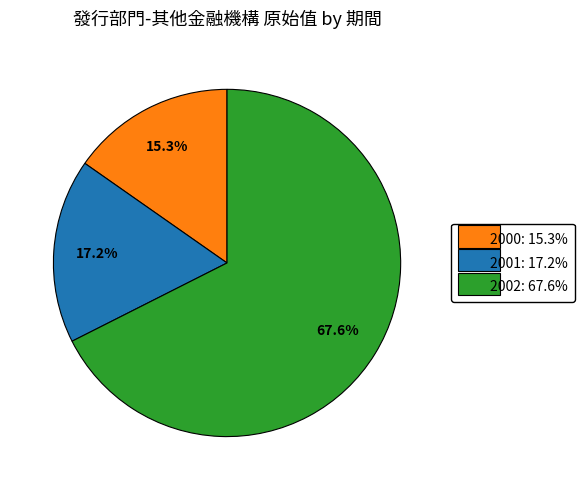

True or false: 2000 accounts for 15% of the total.

True